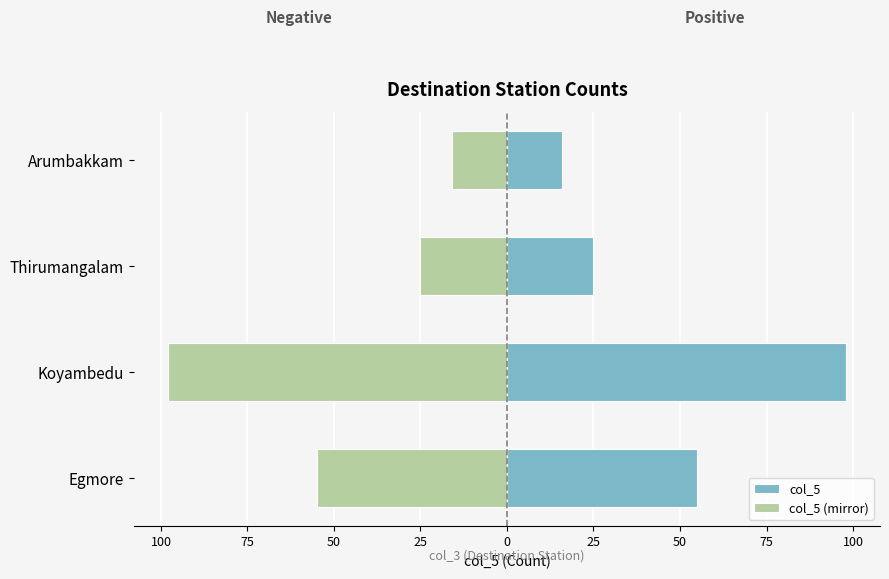

Is it true that col_5 (mirror) equals -42 at Thirumangalam?

False